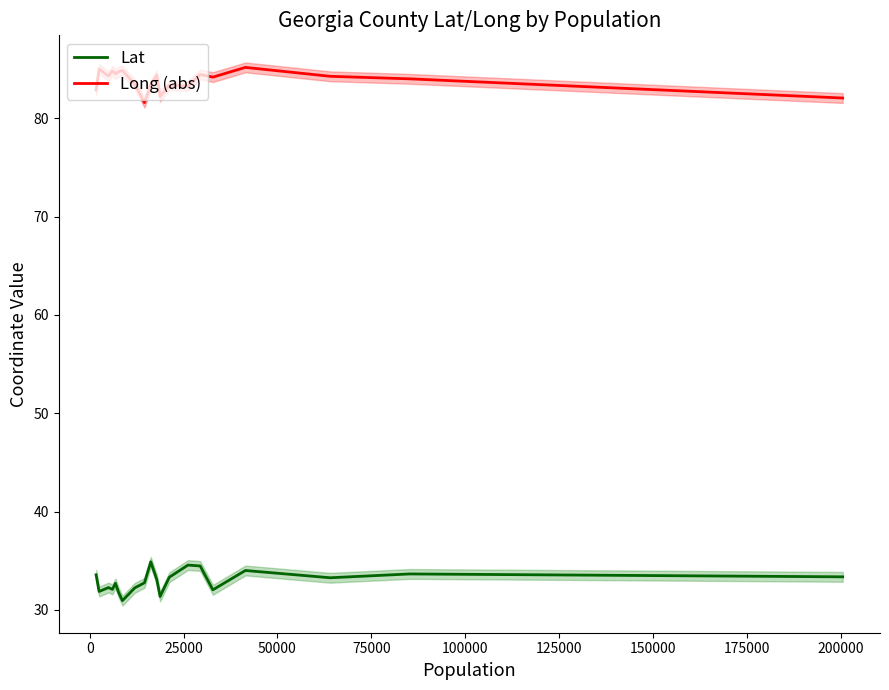

True or false: Long (abs) and Lat cross at least once.

False